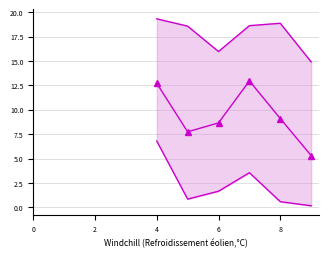

How many interior local peaks does the col_1 mean series have?

1